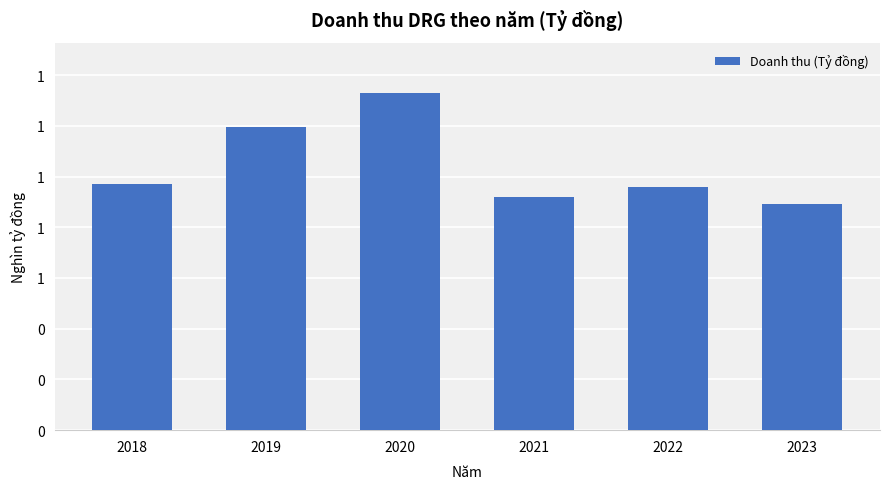

Are the bars horizontal?

No